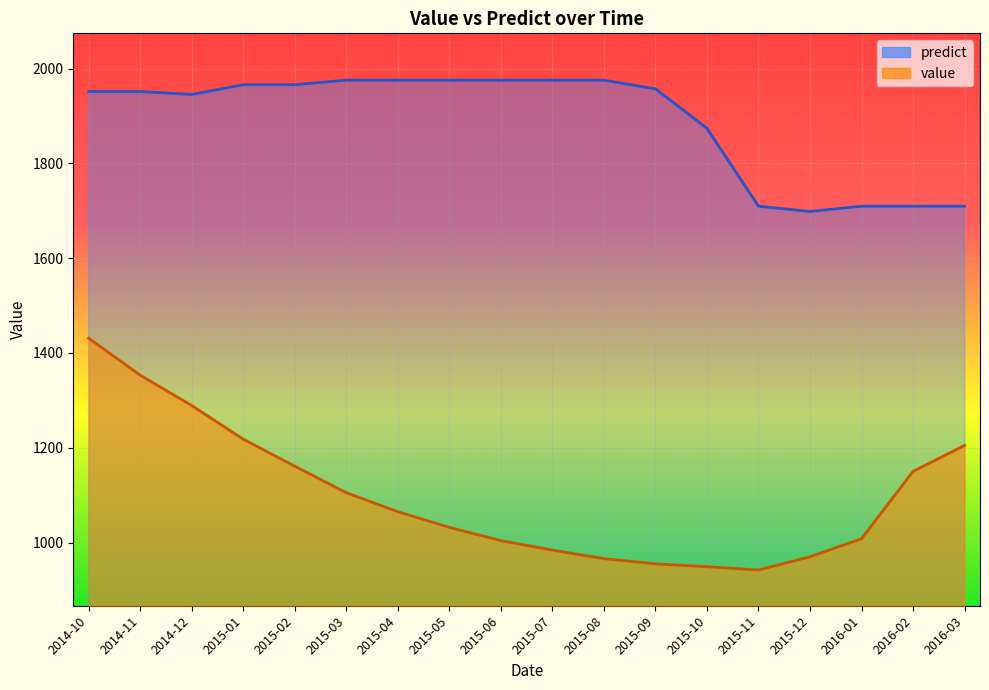

True or false: value and predict cross at least once.

False